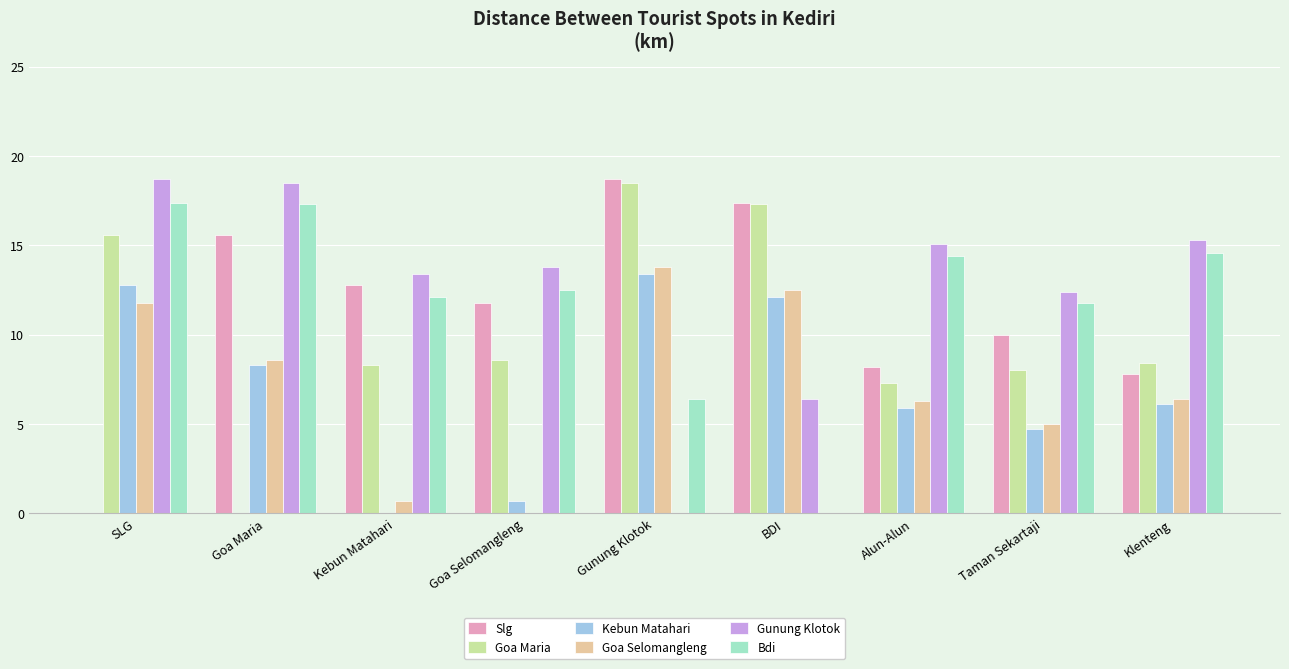

What value does the Bdi series have at Kebun Matahari?

12.1